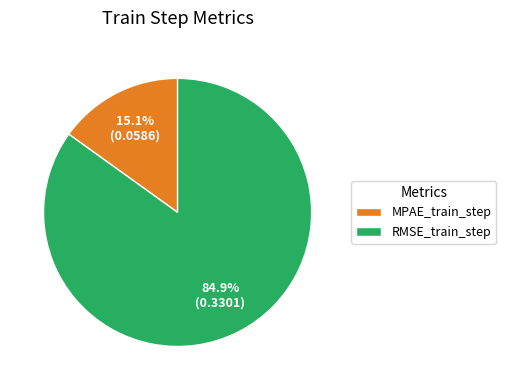

The RMSE_train_step slice represents 71% of the pie. True or false?

False